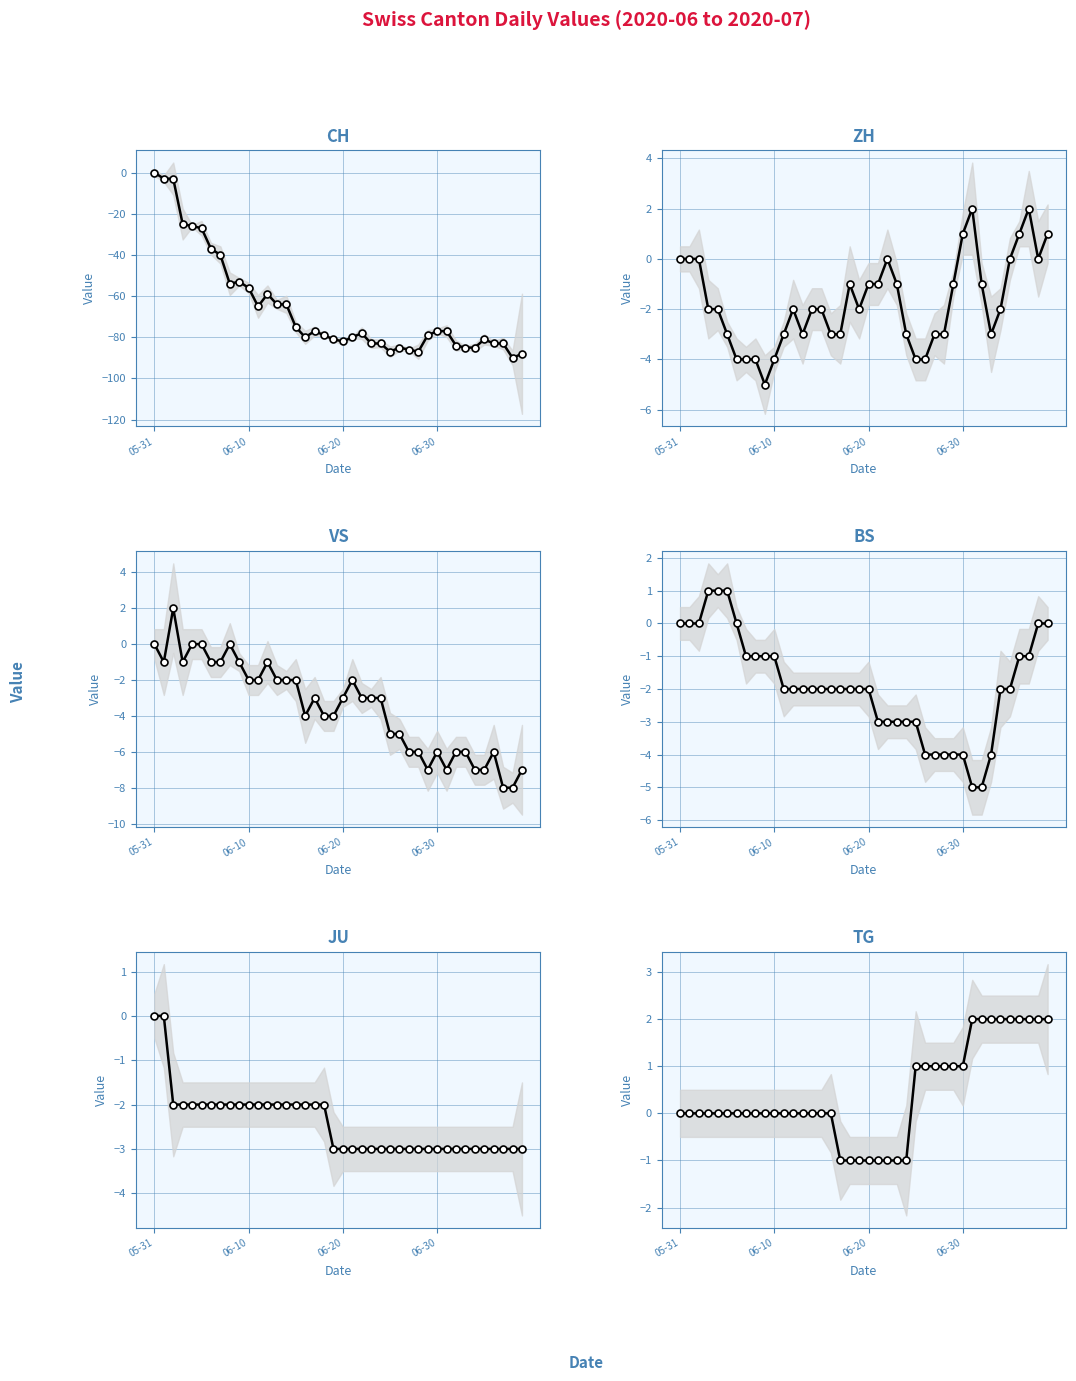

At which label is VS closest to -3?

17